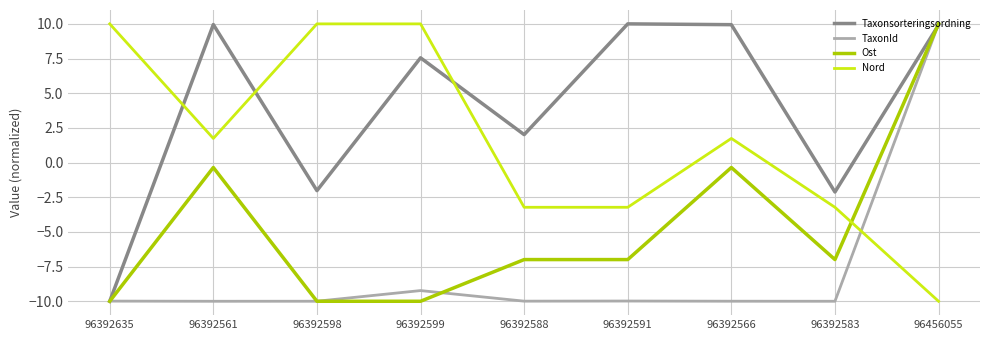

Which series changed the most between 96392598 and 96392583?

Nord